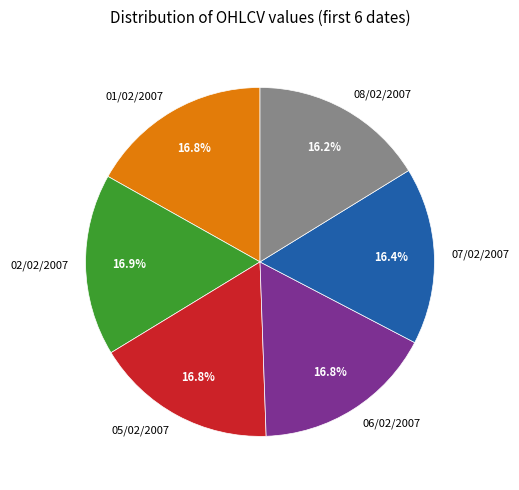

To the nearest percent, what is the combined percentage of 08/02/2007 and 02/02/2007?

33%